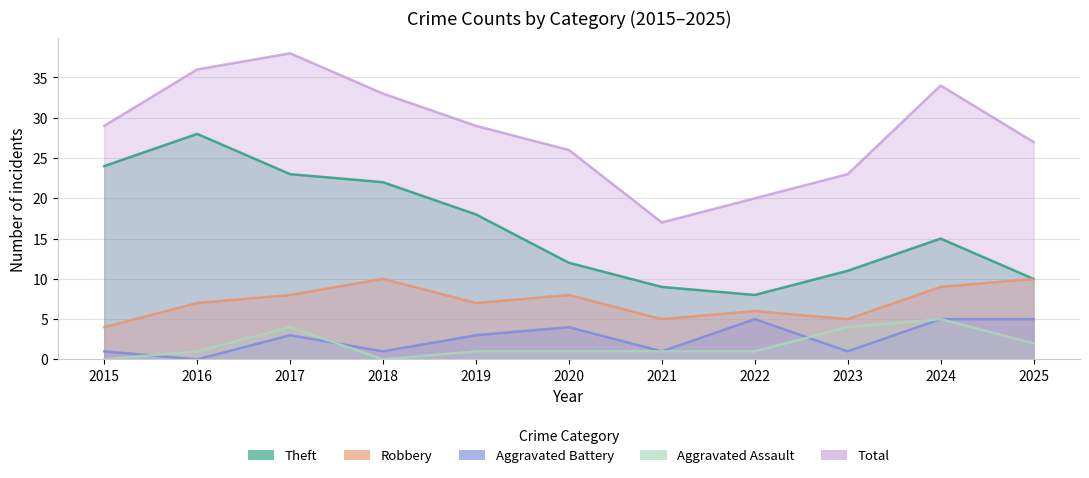

Count the number of data series in this chart.

5